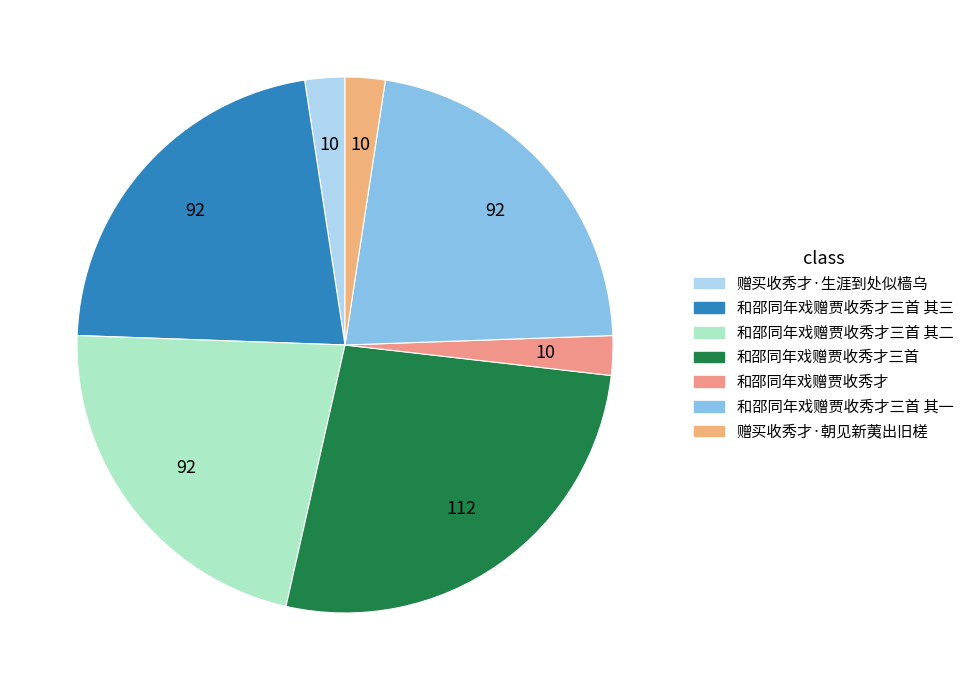

Count the number of slices in the pie.

7